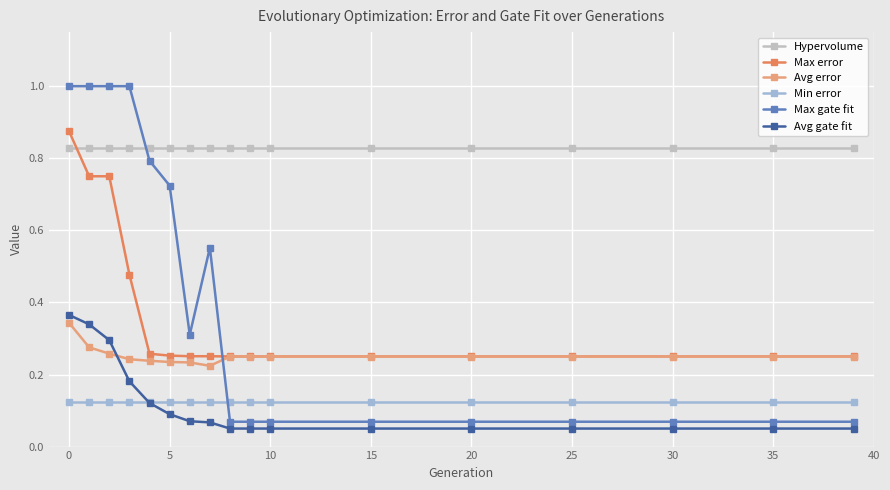

Which series has the largest total across all categories?

Hypervolume